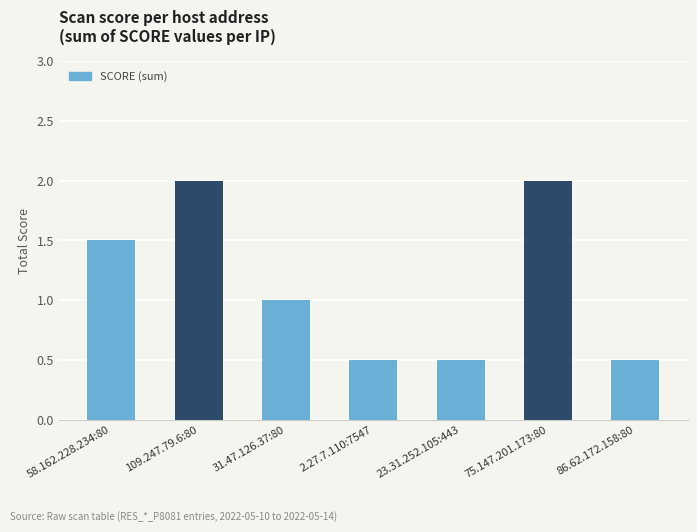

Which has a higher value, 31.47.126.37:80 or 75.147.201.173:80?

75.147.201.173:80